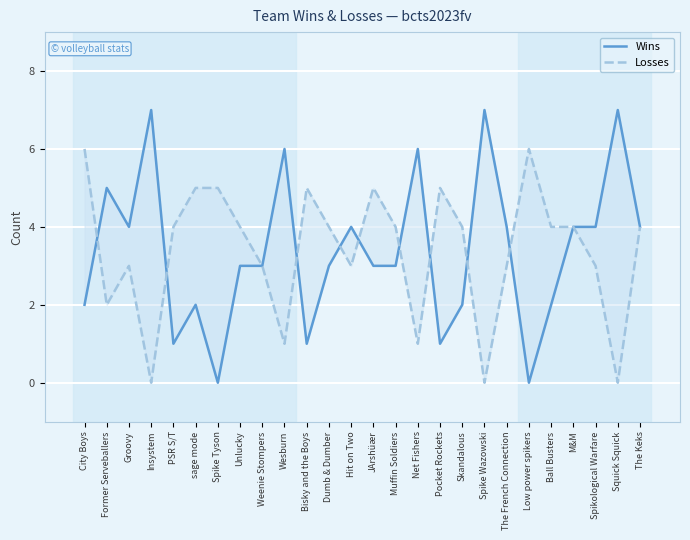

Reading right to left, what are all the values shown in this chart?

Wins: 4	7	4	4	2	0	4	7	2	1	6	3	3	4	3	1	6	3	3	0	2	1	7	4	5	2
Losses: 4	0	3	4	4	6	3	0	4	5	1	4	5	3	4	5	1	3	4	5	5	4	0	3	2	6